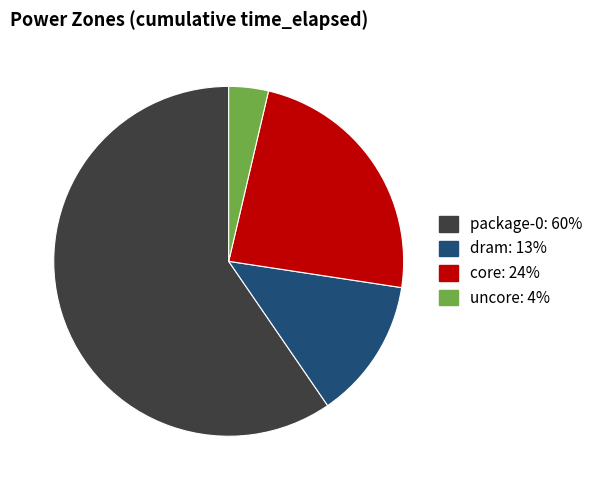

Which has a higher value, uncore or core?

core